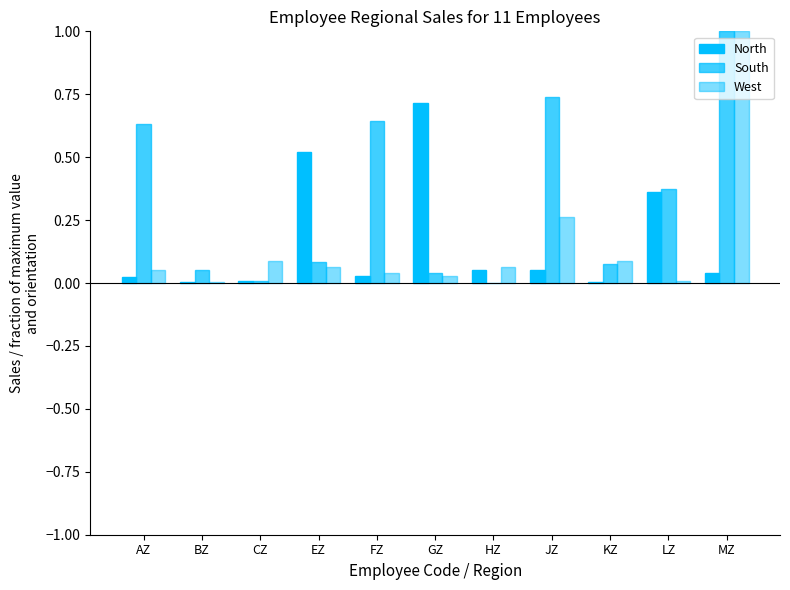

Are the bars horizontal?

No